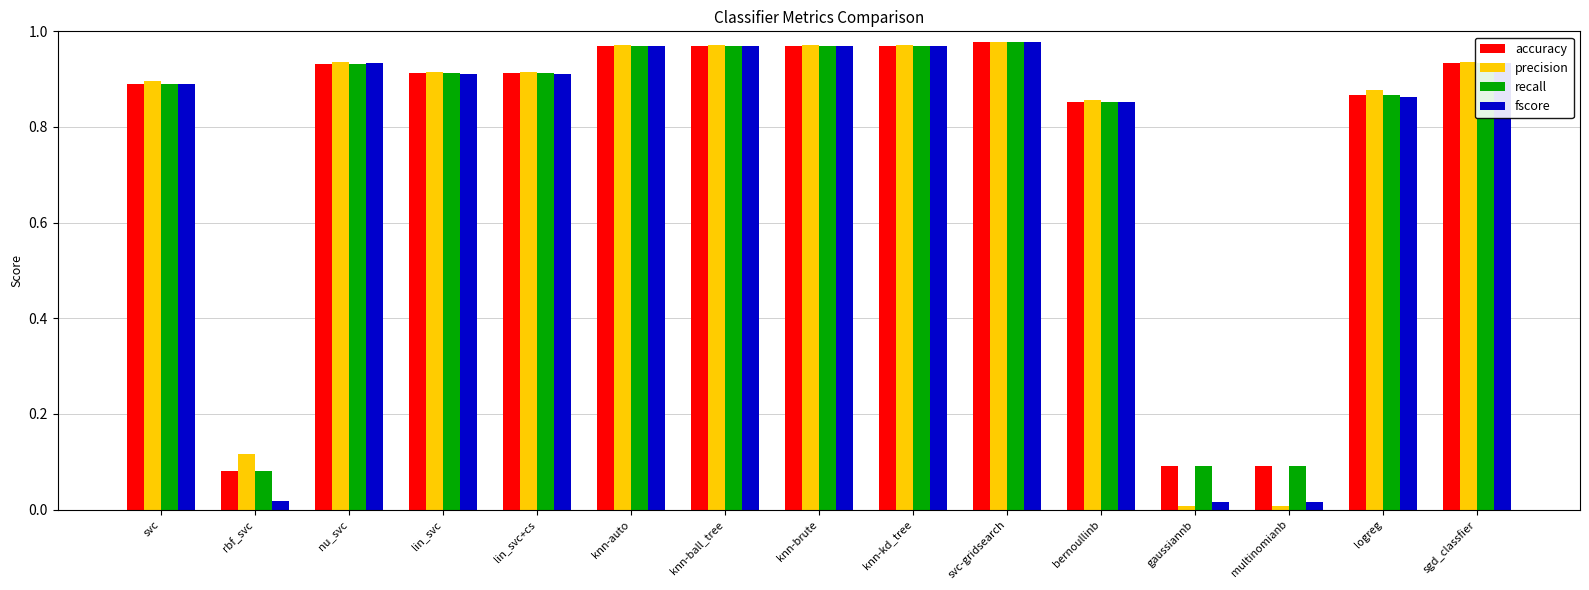

Which series has the largest range (max minus min)?

precision